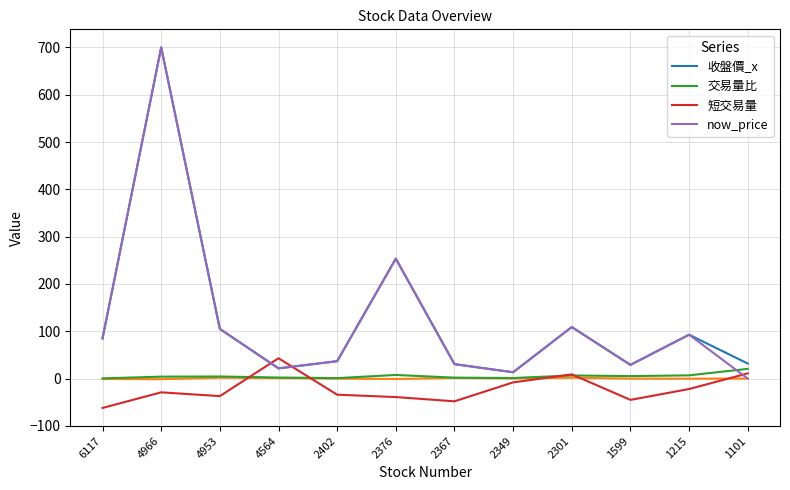

How many interior local valleys does the 短交易量 series have?

3